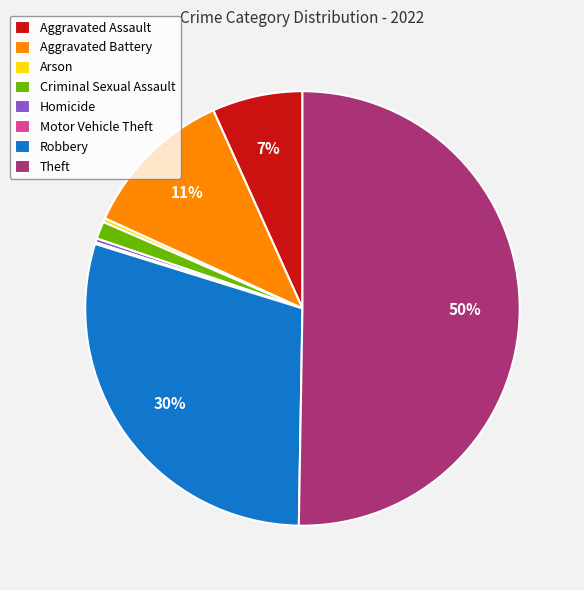

Which has a higher value, Robbery or Theft?

Theft